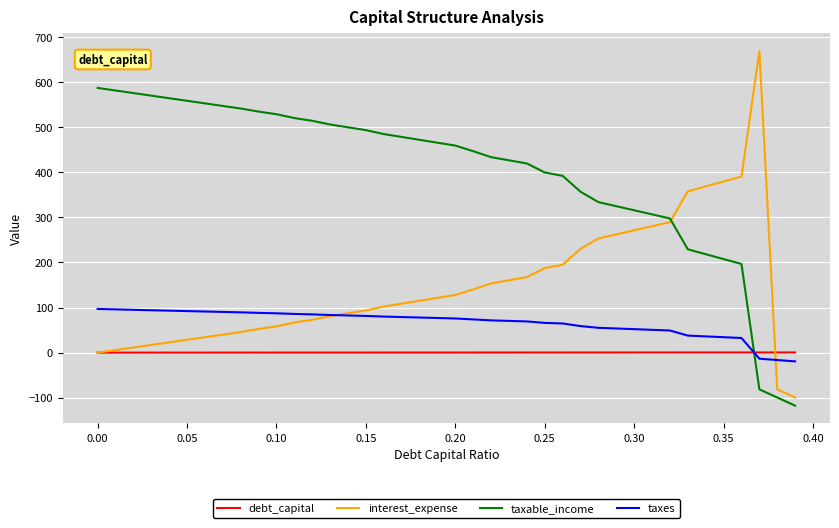

Which series has the largest total across all categories?

taxable_income